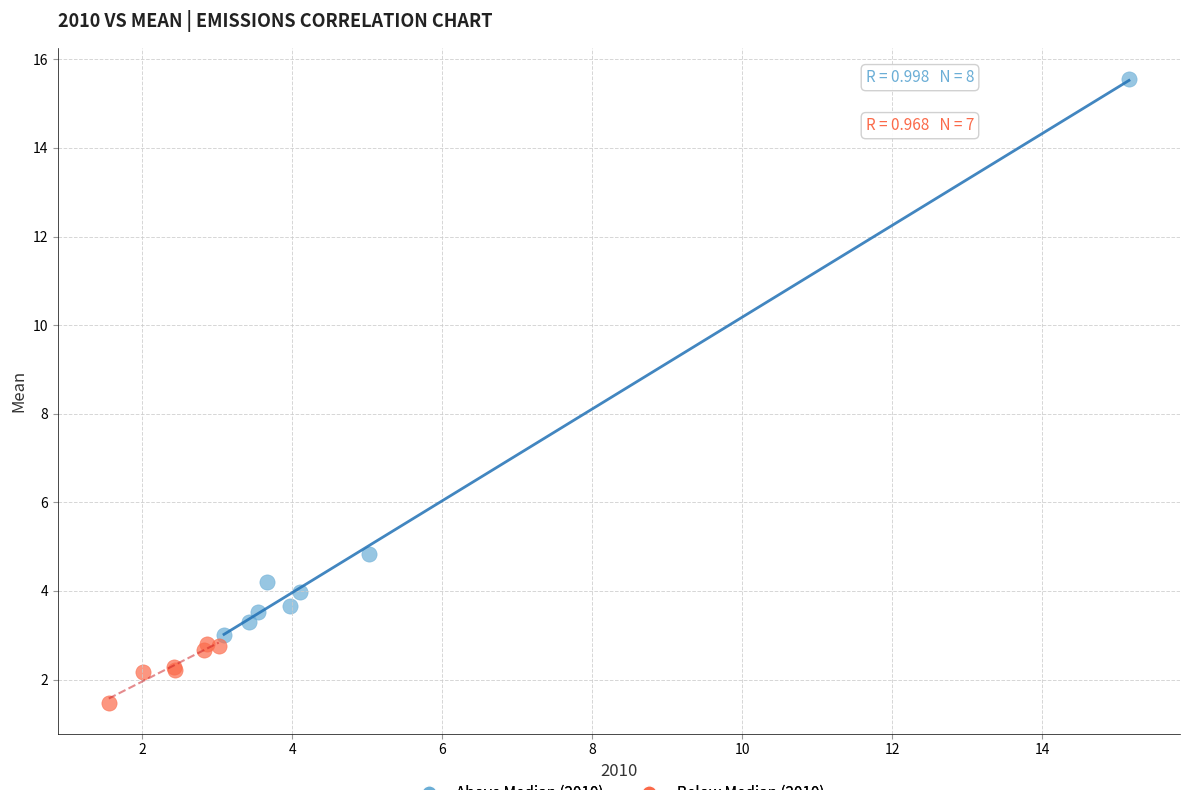

Which series has the largest Y range (max minus min)?

Above Median (2010)